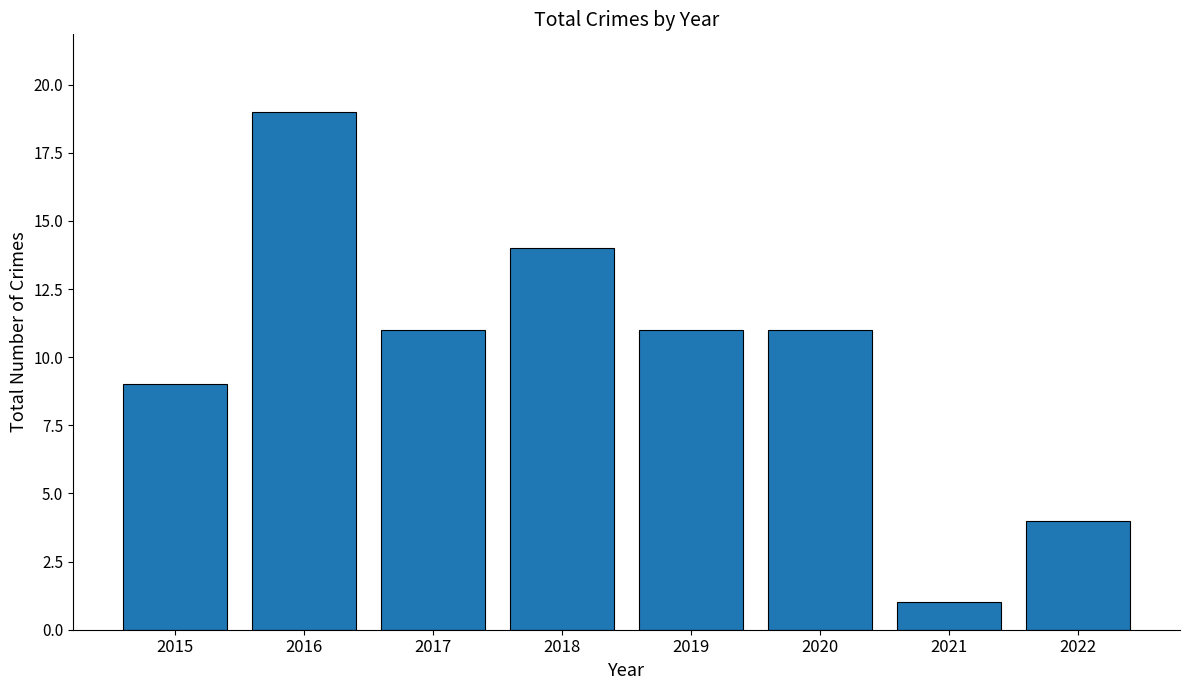

What is the average value?

10